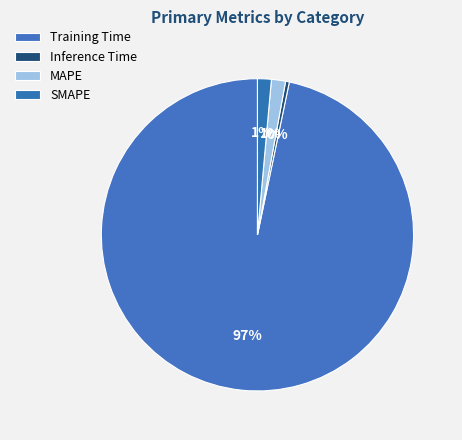

To the nearest percent, what portion does SMAPE represent?

1%